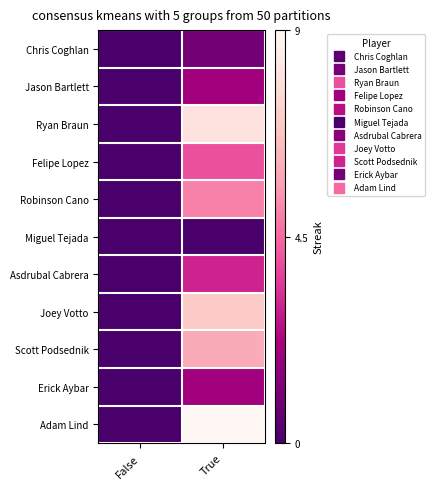

How many distinct data groups are displayed?

11